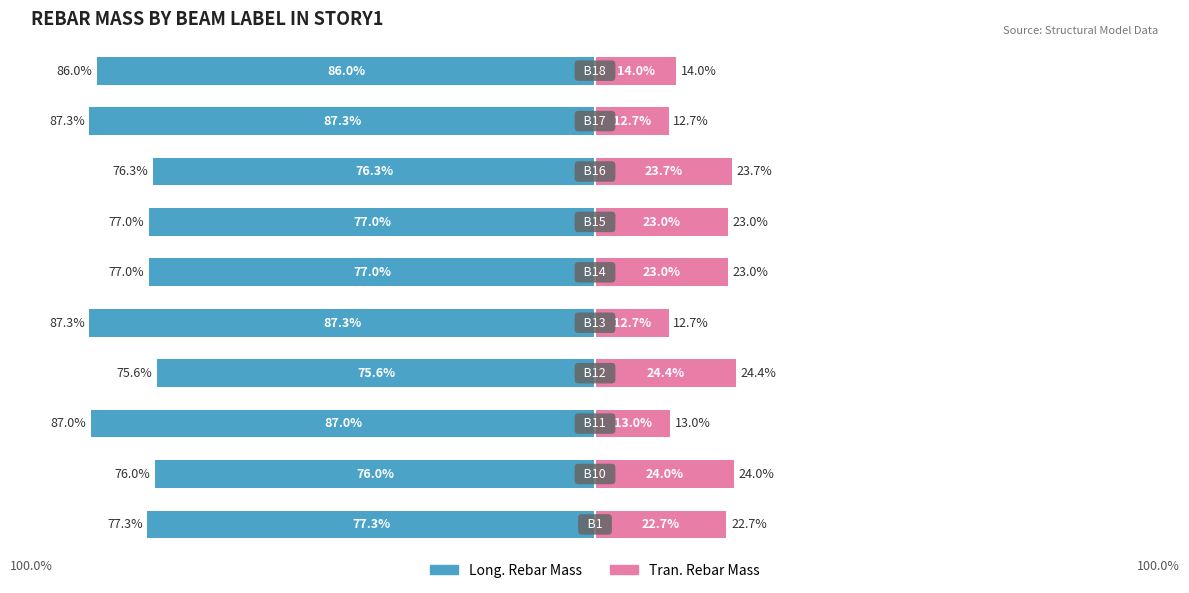

The Long. Rebar Mass series shows -56.8 at 8. True or false?

False